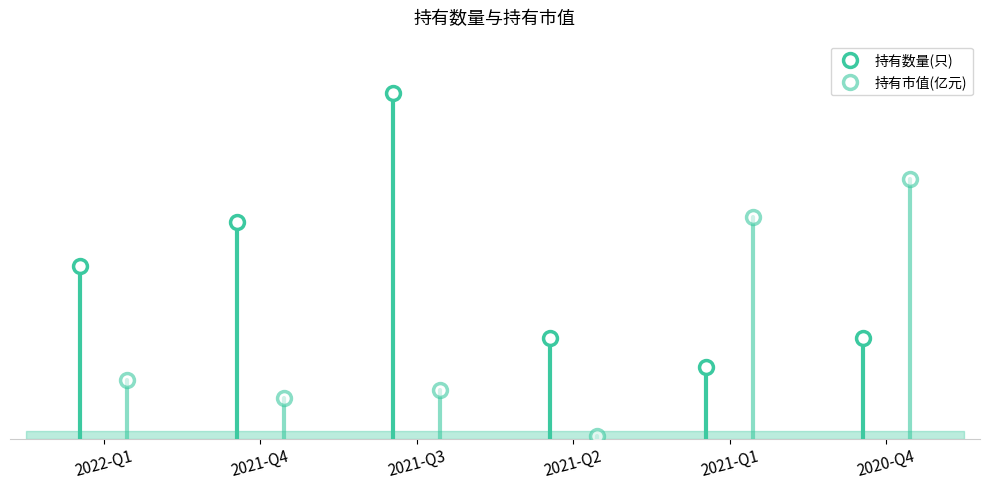

What are all the series names shown in the legend?

持有数量(只), 持有市值(亿元)